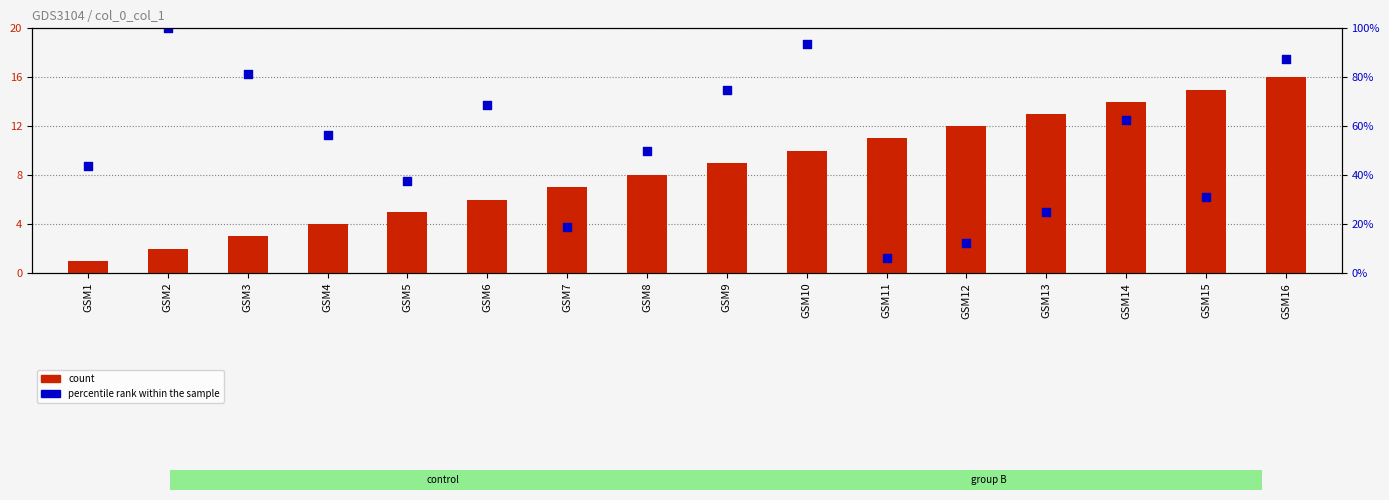

At how many categories does at least one series exceed 3?

16